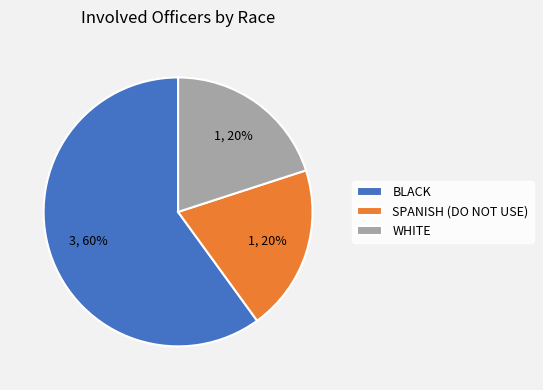

Approximately how many times larger is the value at BLACK compared to WHITE?

3.0